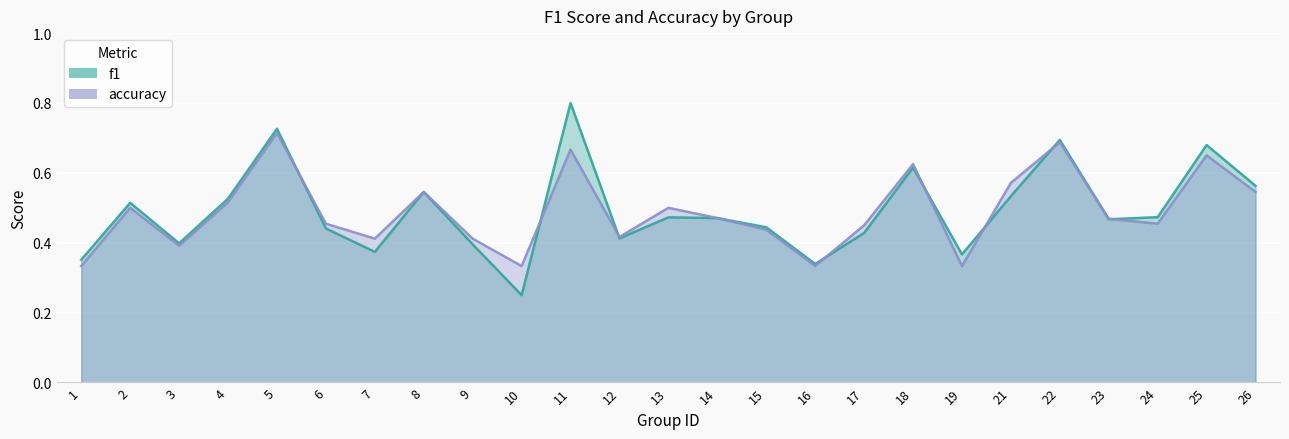

What is the greatest value displayed?

0.8